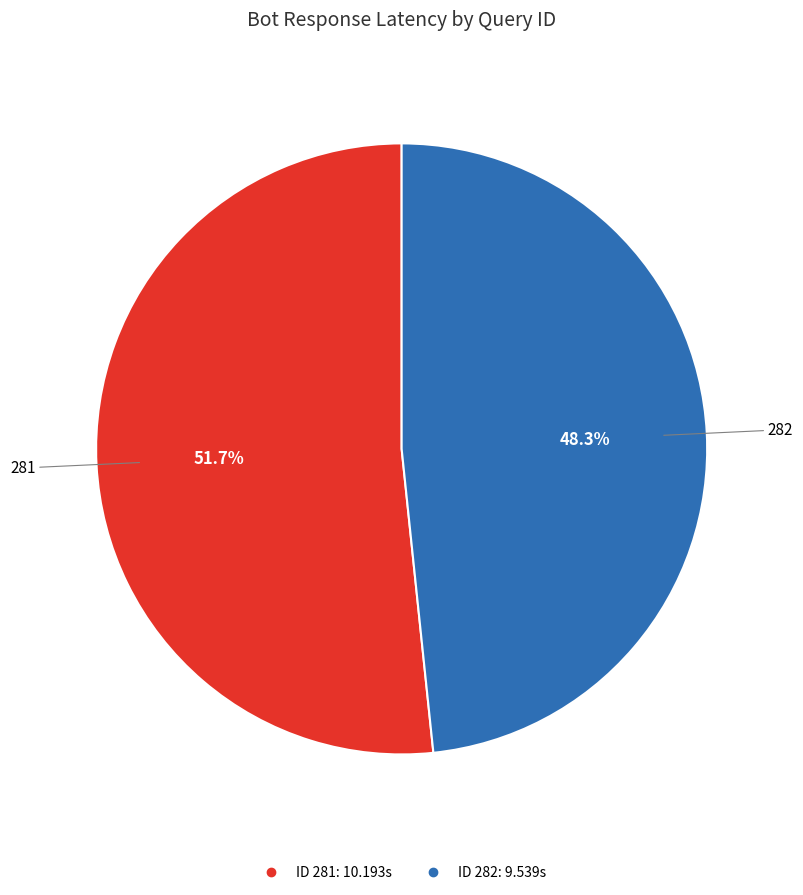

Does any single category account for the majority?

Yes